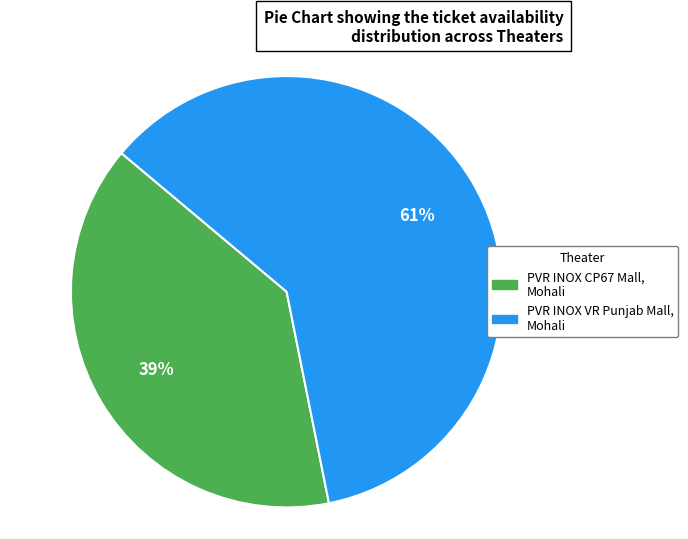

Between PVR INOX VR Punjab Mall, Mohali and PVR INOX CP67 Mall, Mohali, which is larger?

PVR INOX VR Punjab Mall, Mohali